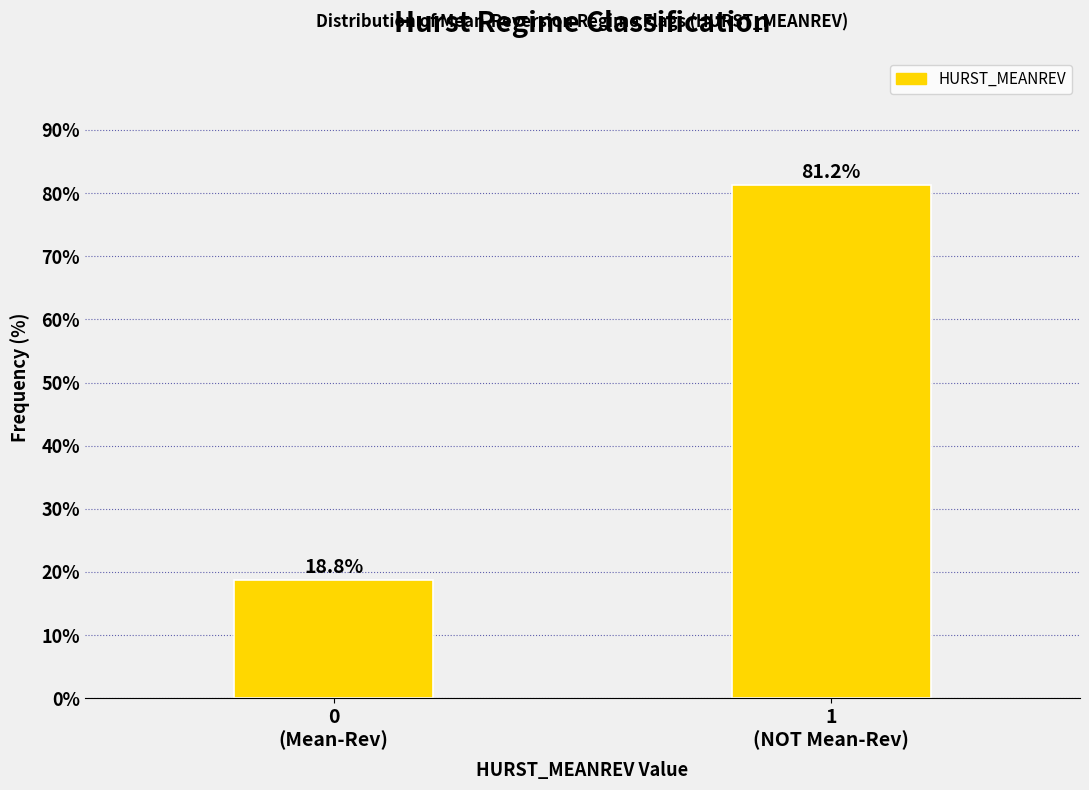

What is the value of the 1st bar from the left?

18.8